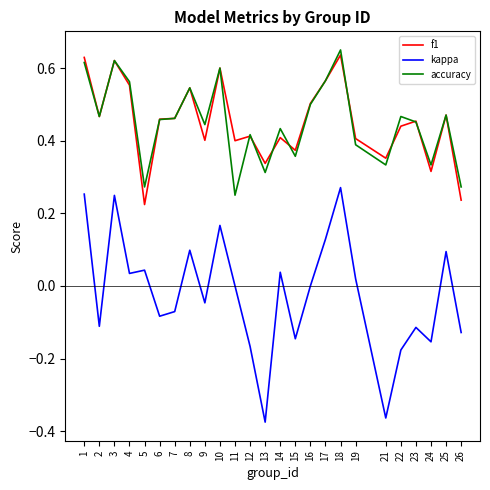

True or false: f1 and kappa intersect in this chart.

False